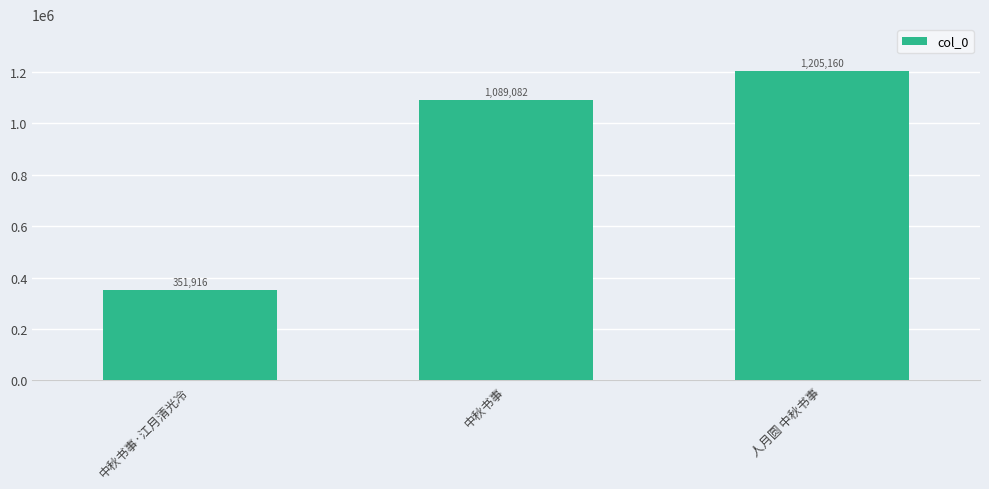

What is the difference between the values at 人月圆 中秋书事 and 中秋书事?

116078